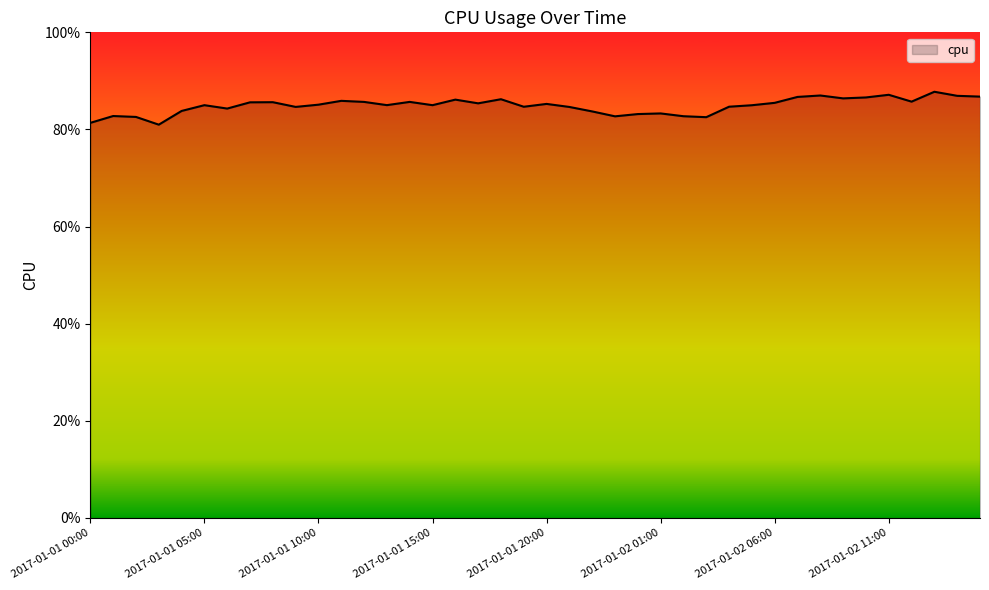

Is this an area chart (filled region under the line)?

Yes